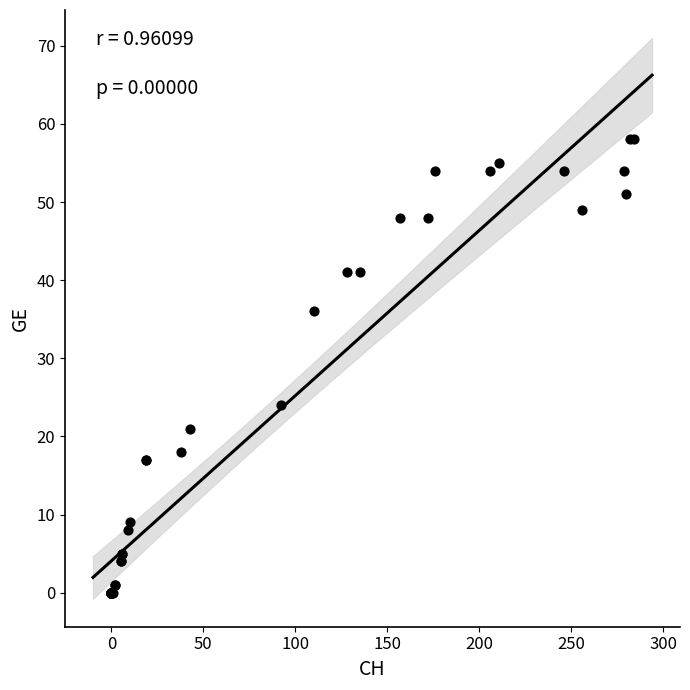

What Y value in the scatter plot is closest to 29?

24